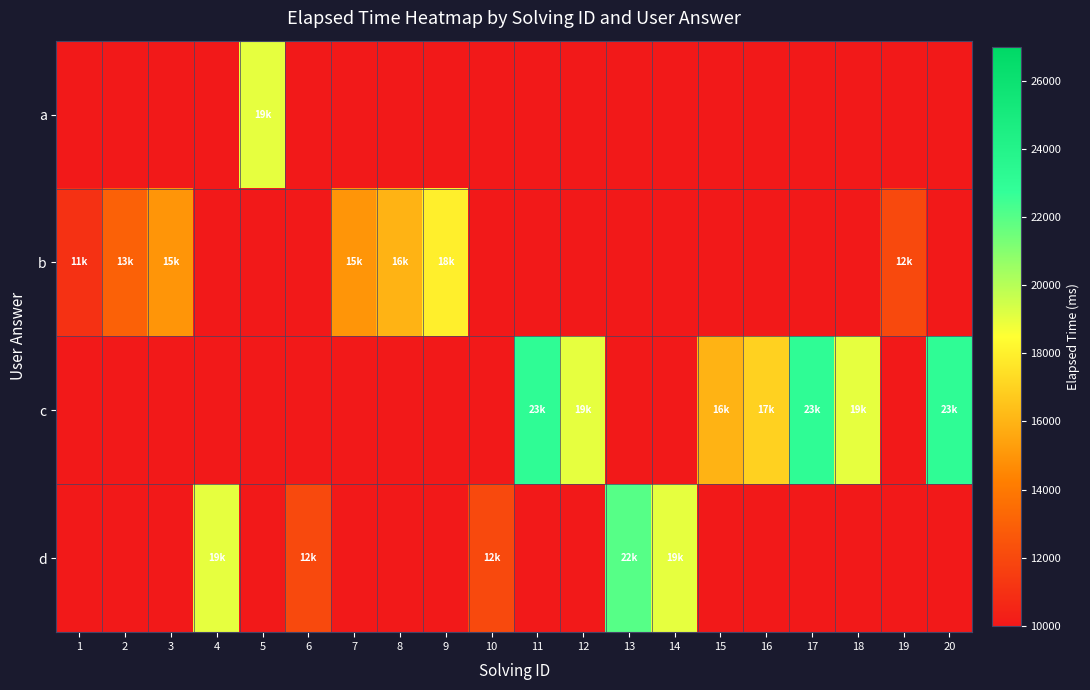

At which category is the sum across all series the highest?

11